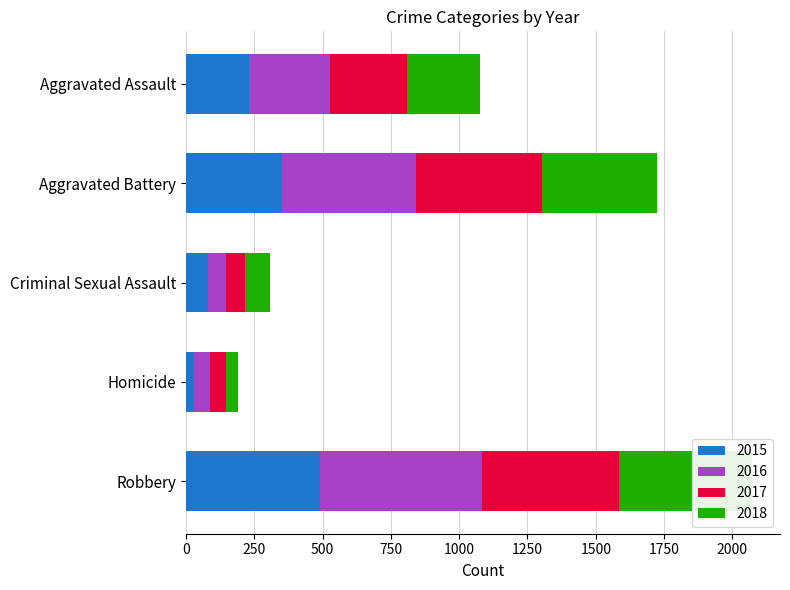

What is the value of the 2017 bar at the 5th from the left?

501